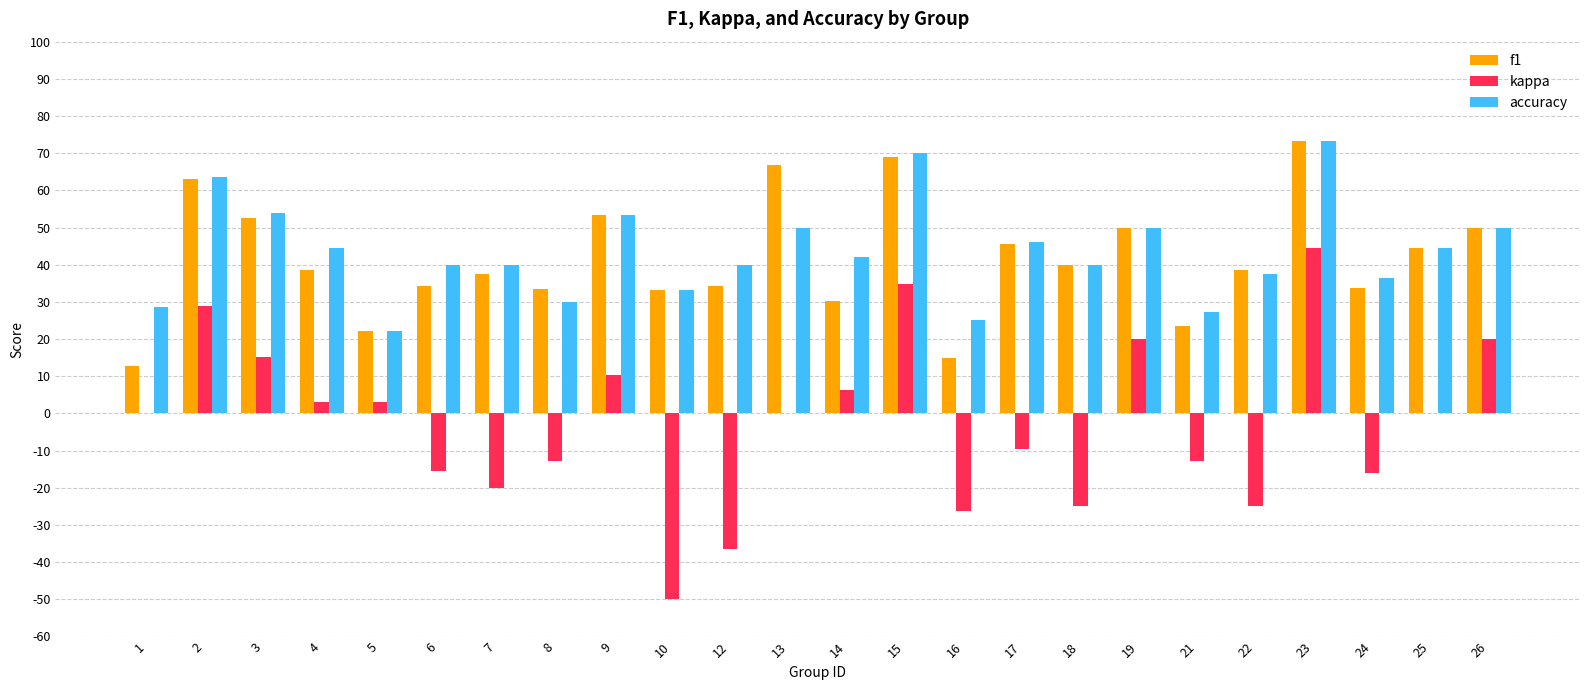

What is the spread (max minus min) of values at 22?

63.5